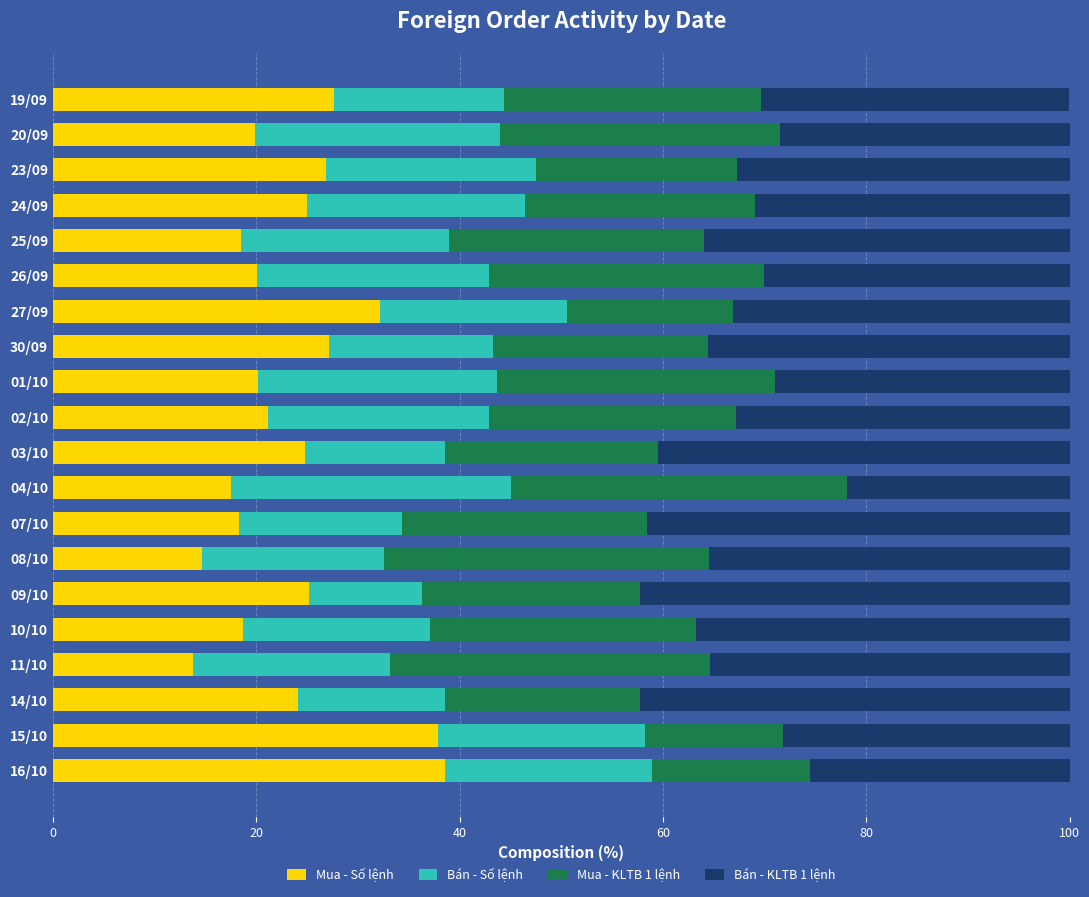

What is the average value of the Mua - Số lệnh series?

23.6